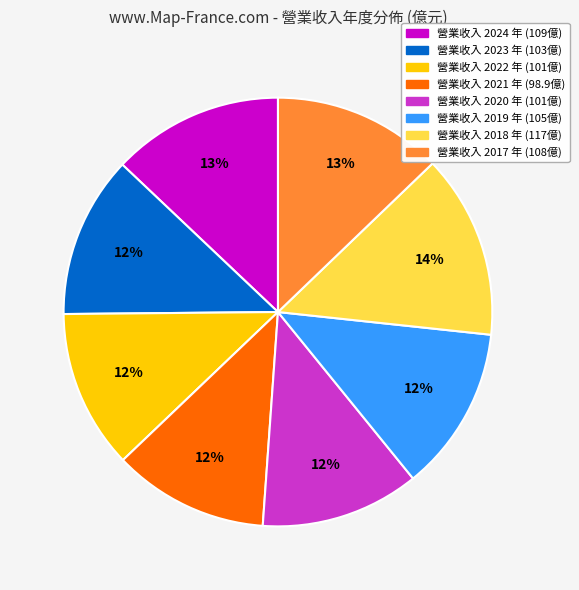

To the nearest percent, what is the average slice percentage?

12%